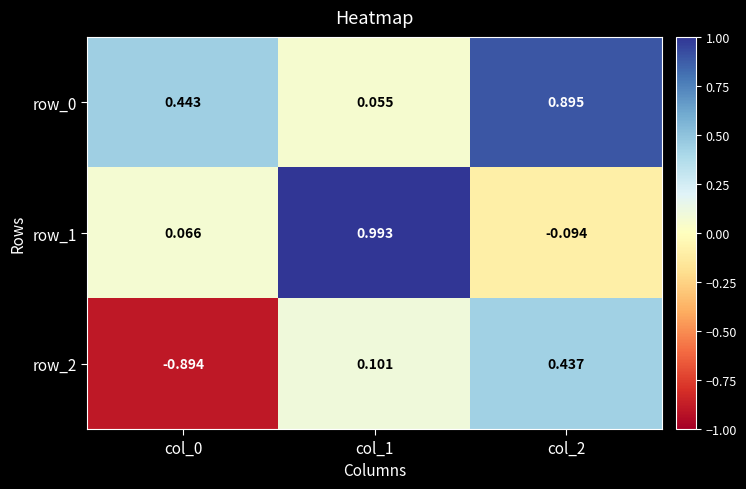

At which category is the sum across all series the highest?

col_2